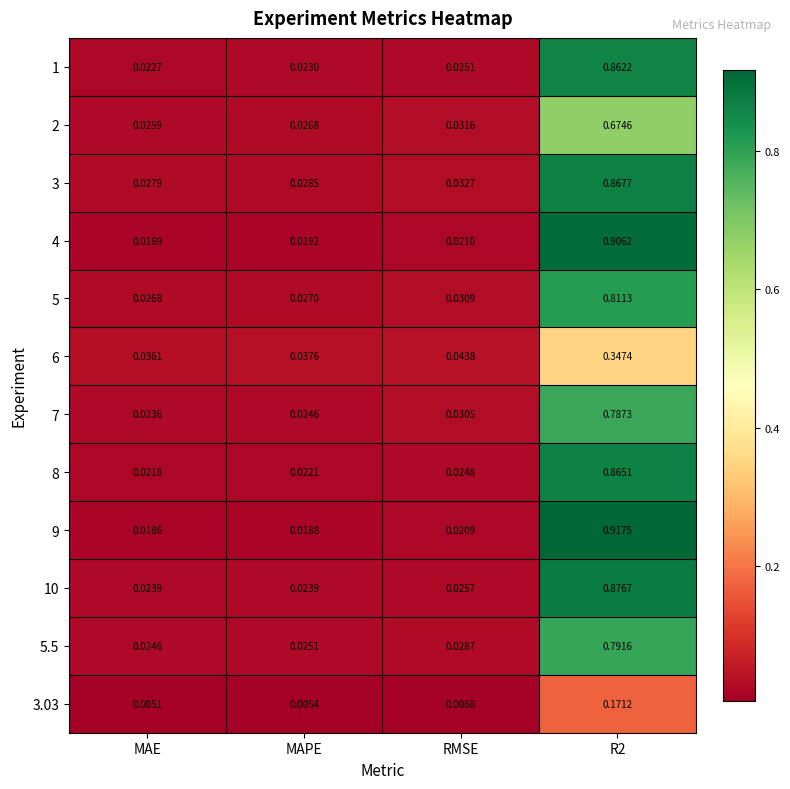

Which category has the lowest value across all series?

MAE